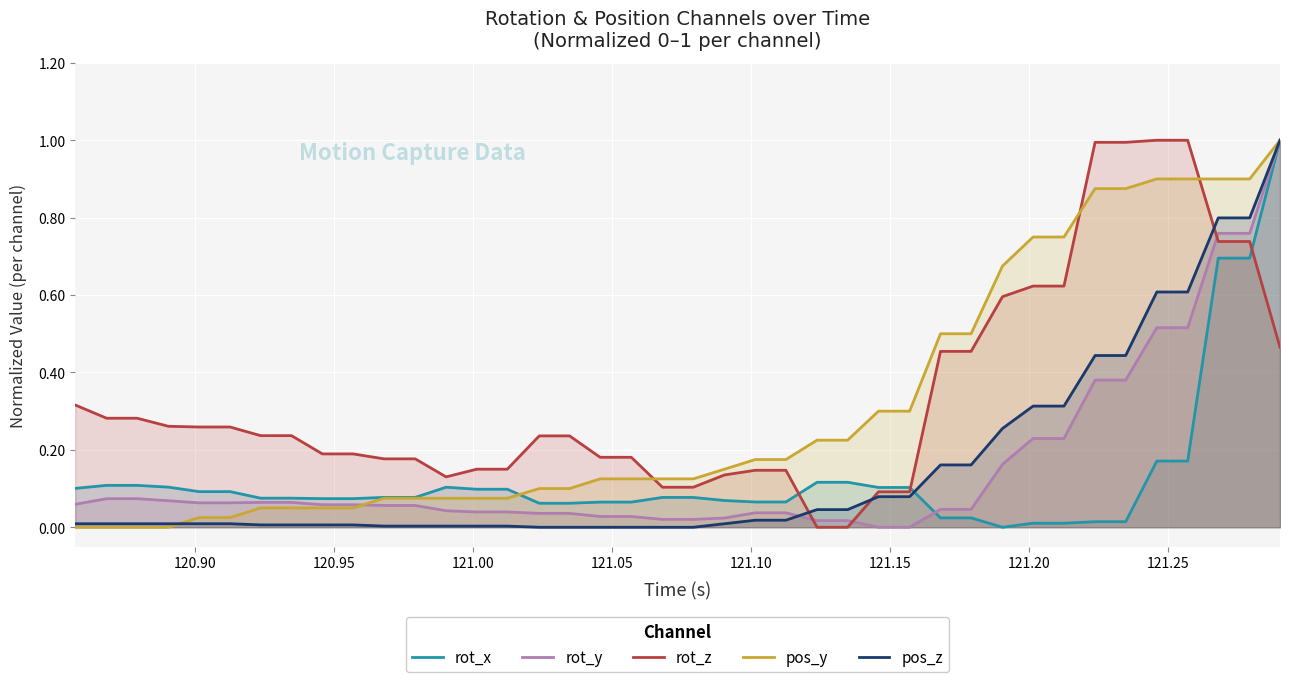

How many interior local valleys does the rot_x series have?

1